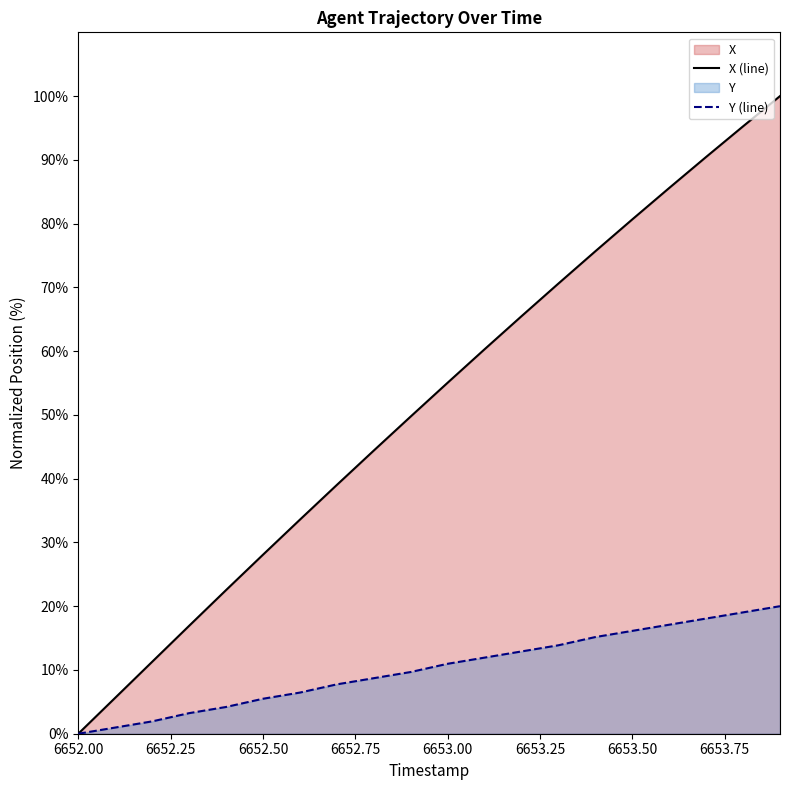

What is the average value of the Y (line) series?

10.2